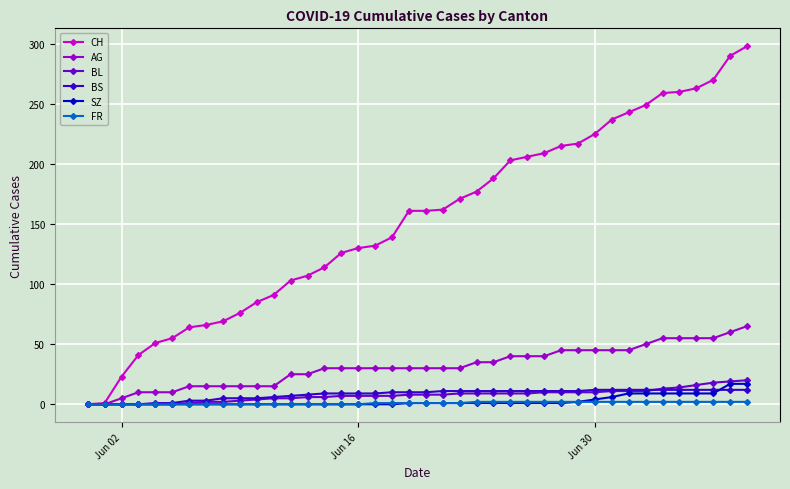

Which series has the largest total across all categories?

CH